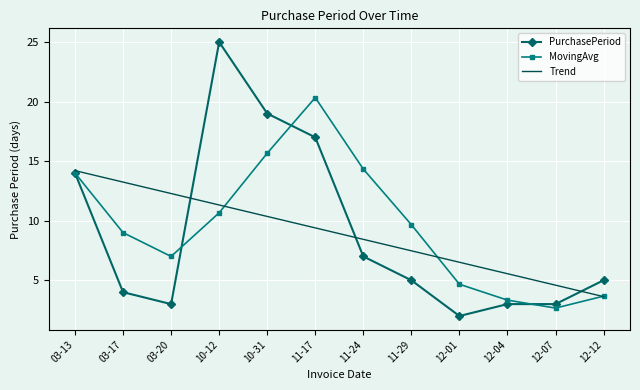

What is the difference between the maximum and second lowest values in the Trend series?

9.6